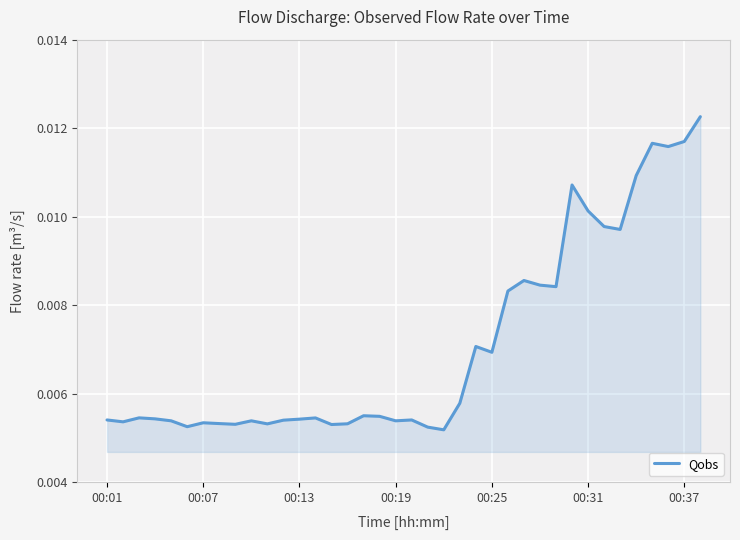

How many lines are shown in the chart?

1